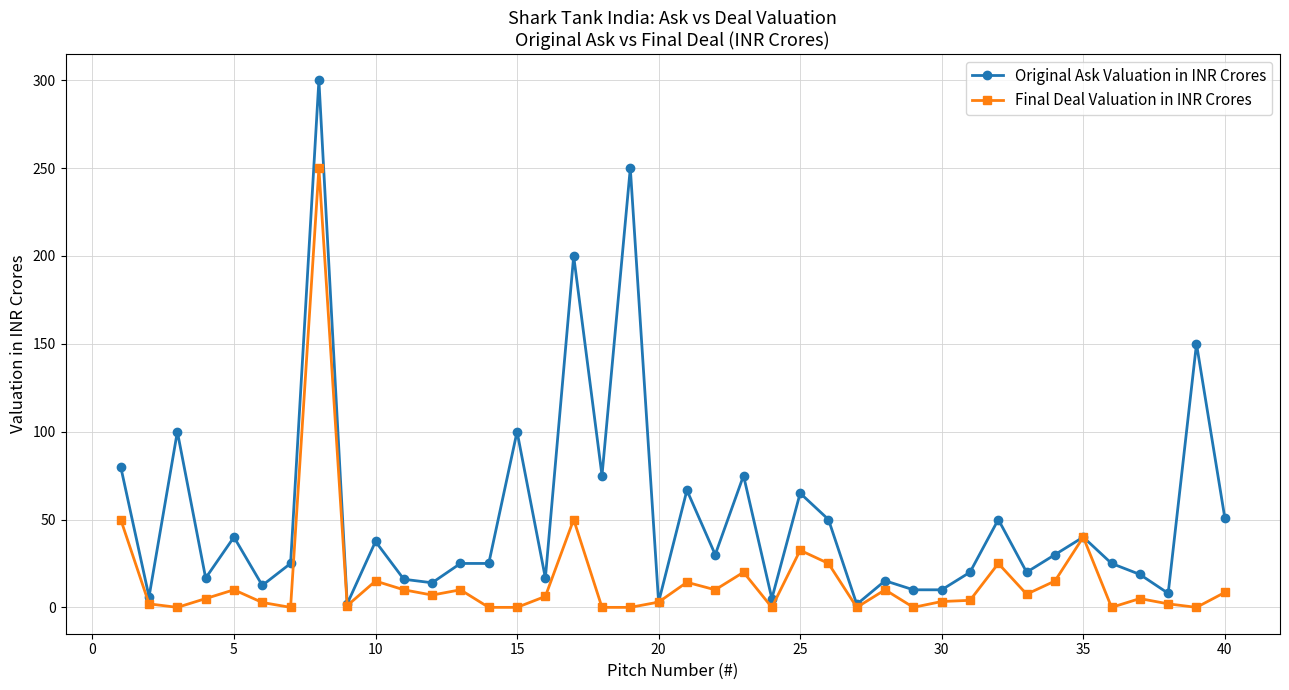

What is the lowest value of the Original Ask Valuation in INR Crores series?

1.8